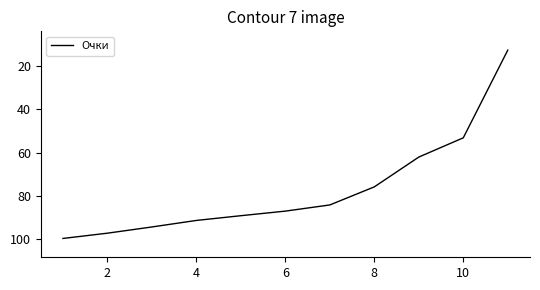

Reading left to right, list all the values displayed in this chart.

99.6	97.2	94.3	91.3	89.1	87.0	84.2	75.8	62.0	53.1	12.6